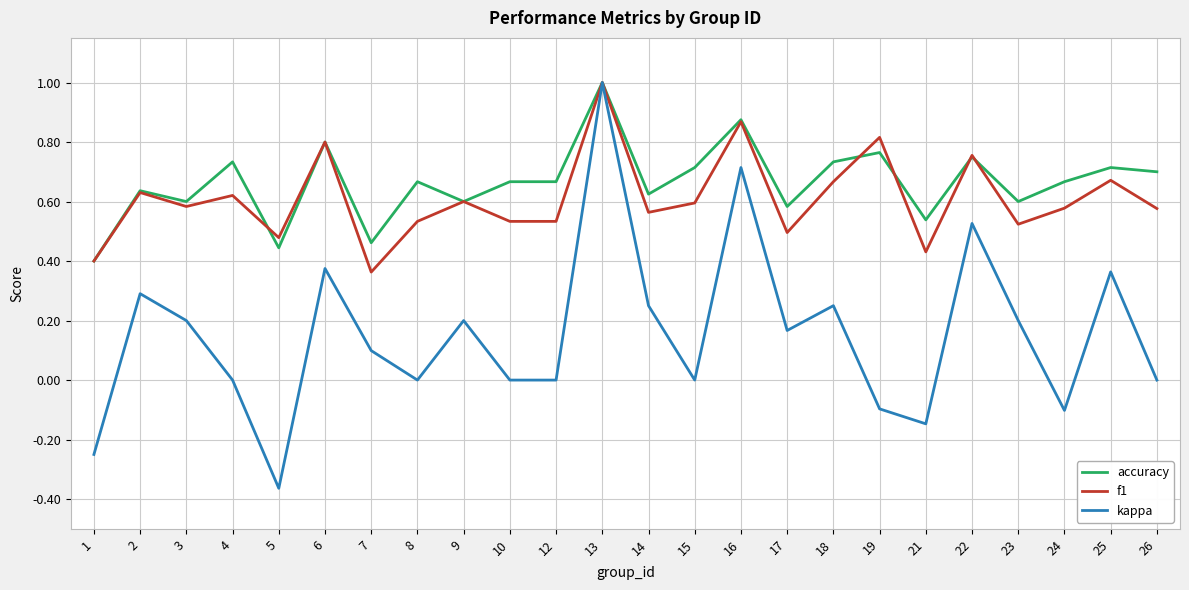

What is the highest value of the accuracy series?

1.0